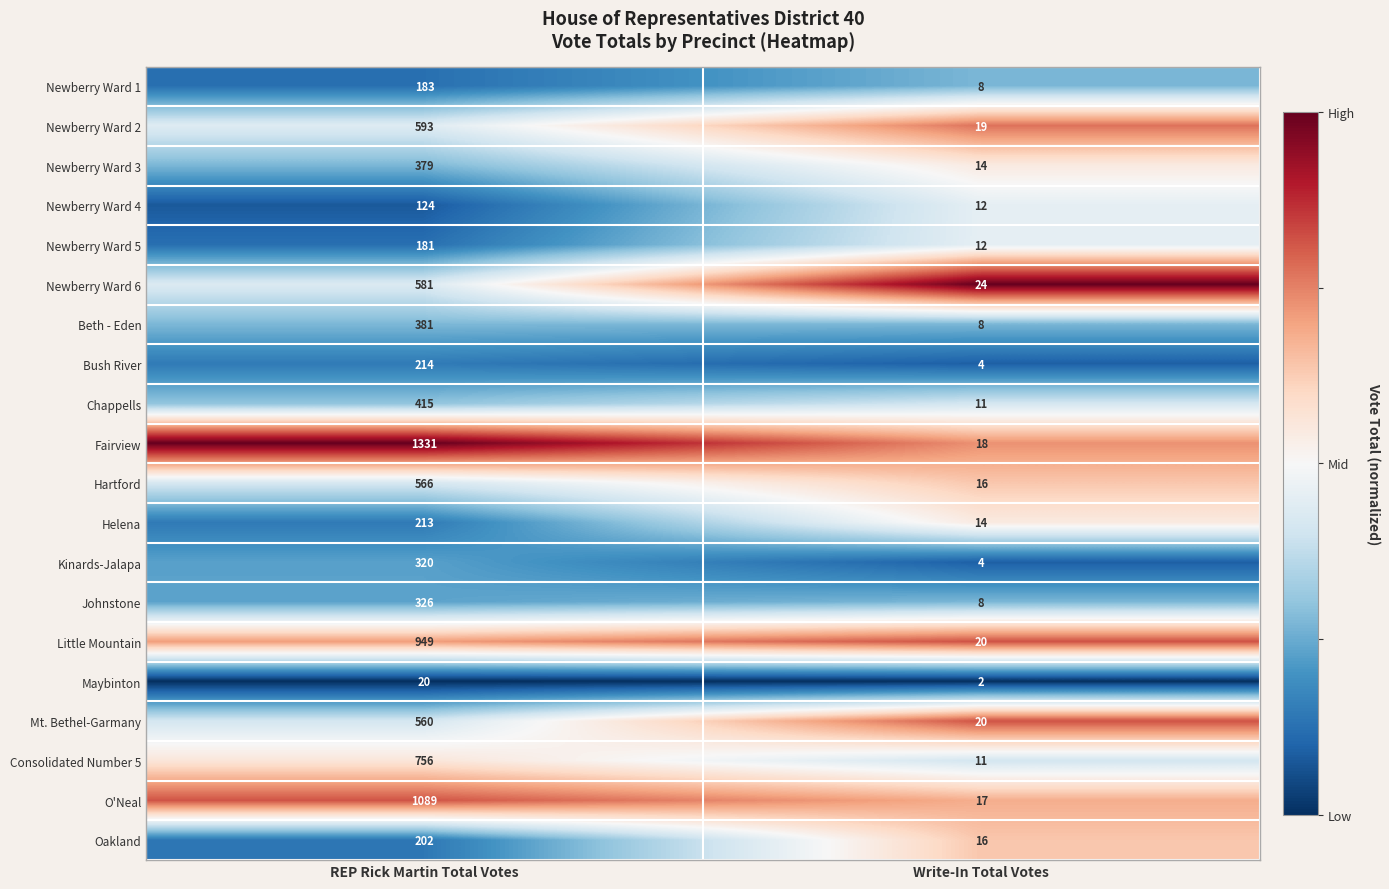

List the series in order of their peak value, highest first.

Fairview, O'Neal, Little Mountain, Consolidated Number 5, Newberry Ward 2, Newberry Ward 6, Hartford, Mt. Bethel-Garmany, Chappells, Beth - Eden, Newberry Ward 3, Johnstone, Kinards-Jalapa, Bush River, Helena, Oakland, Newberry Ward 1, Newberry Ward 5, Newberry Ward 4, Maybinton